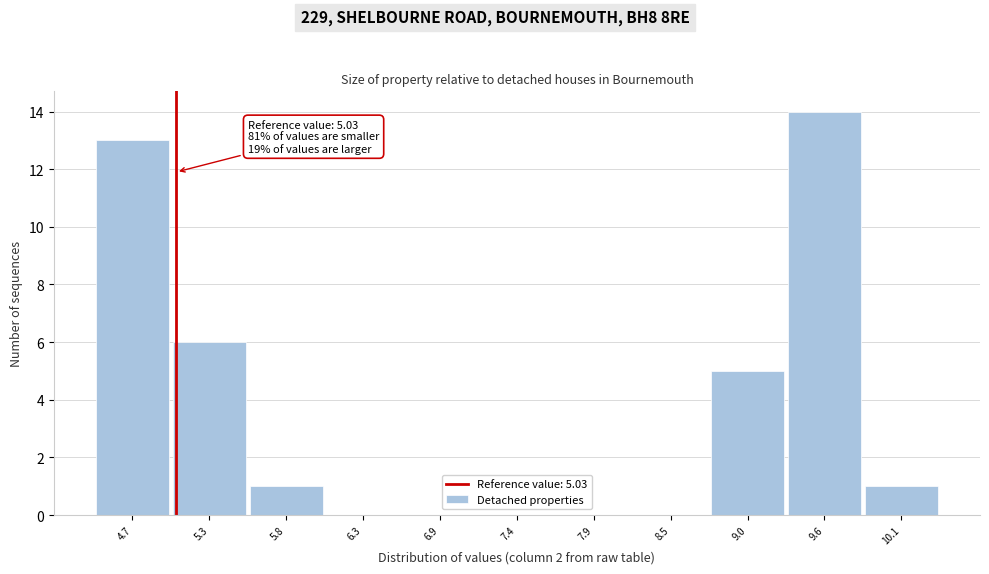

Which range on the x-axis has the tallest bar?

9.3 to 9.8